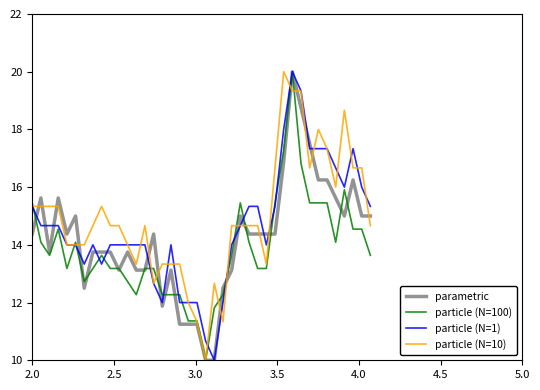

What is the greatest value displayed?

20.0